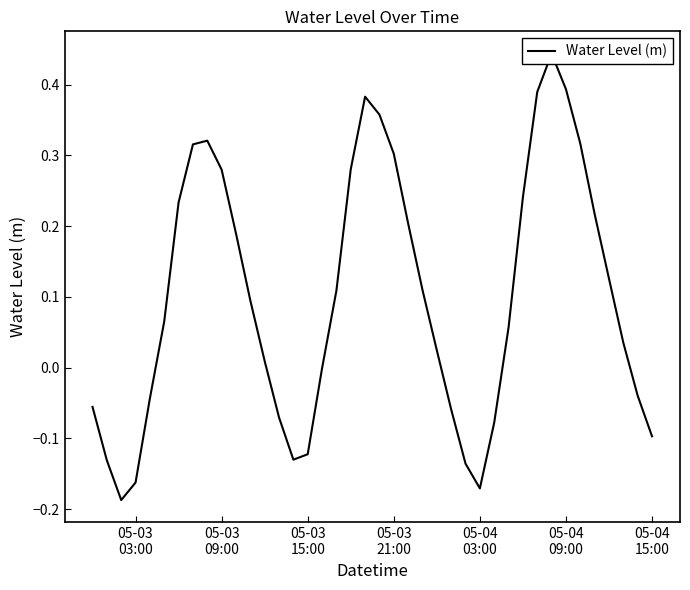

How many negative values are there?

15